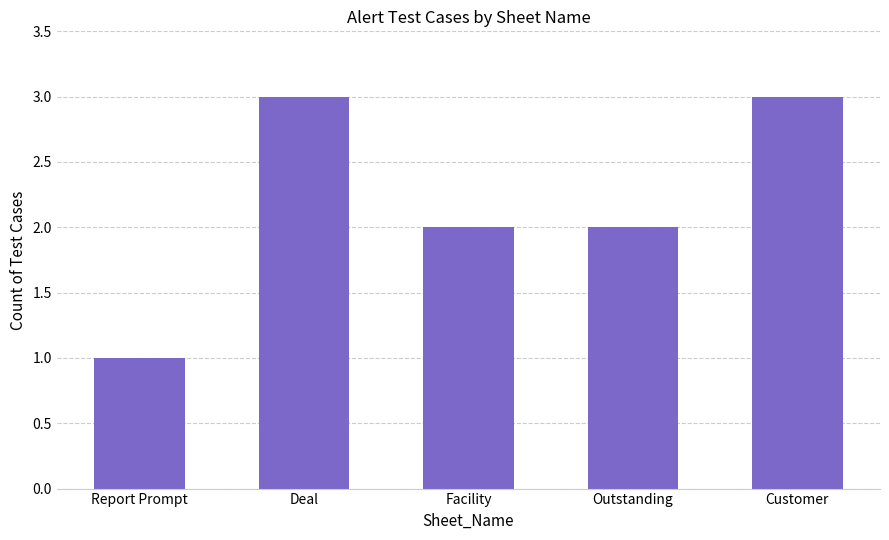

How many categories are shown in the chart?

5